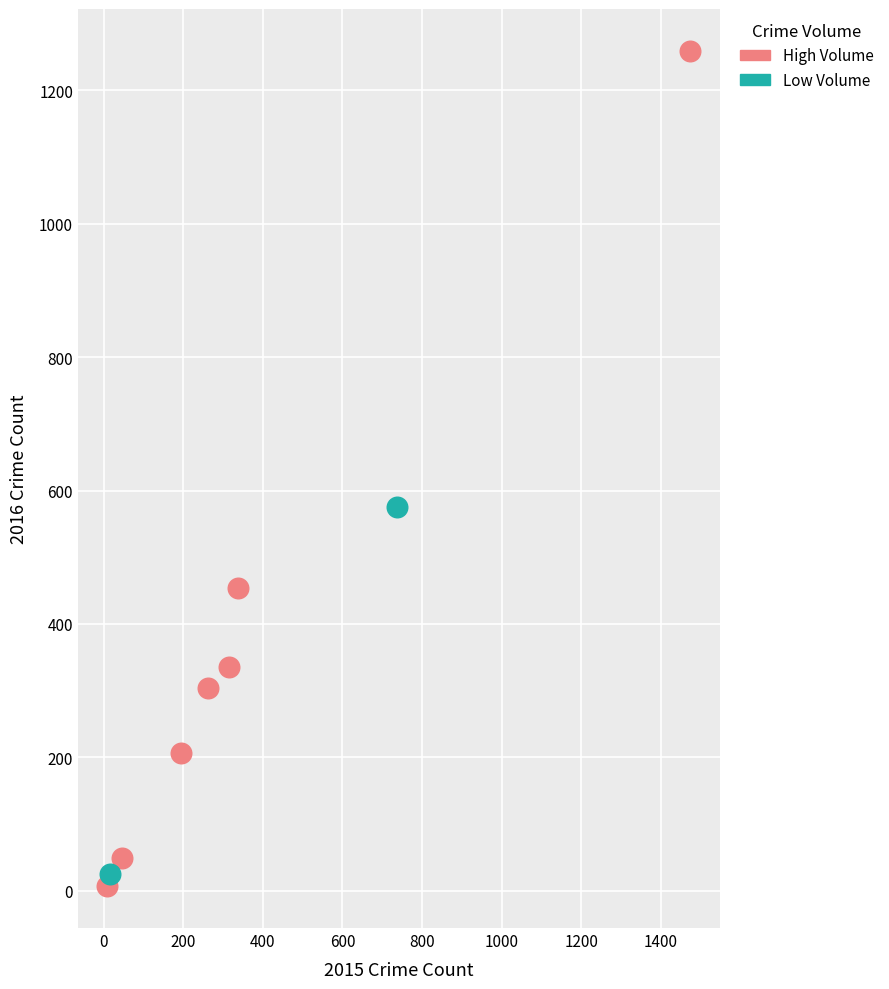

Which series reaches the maximum Y coordinate?

High Volume